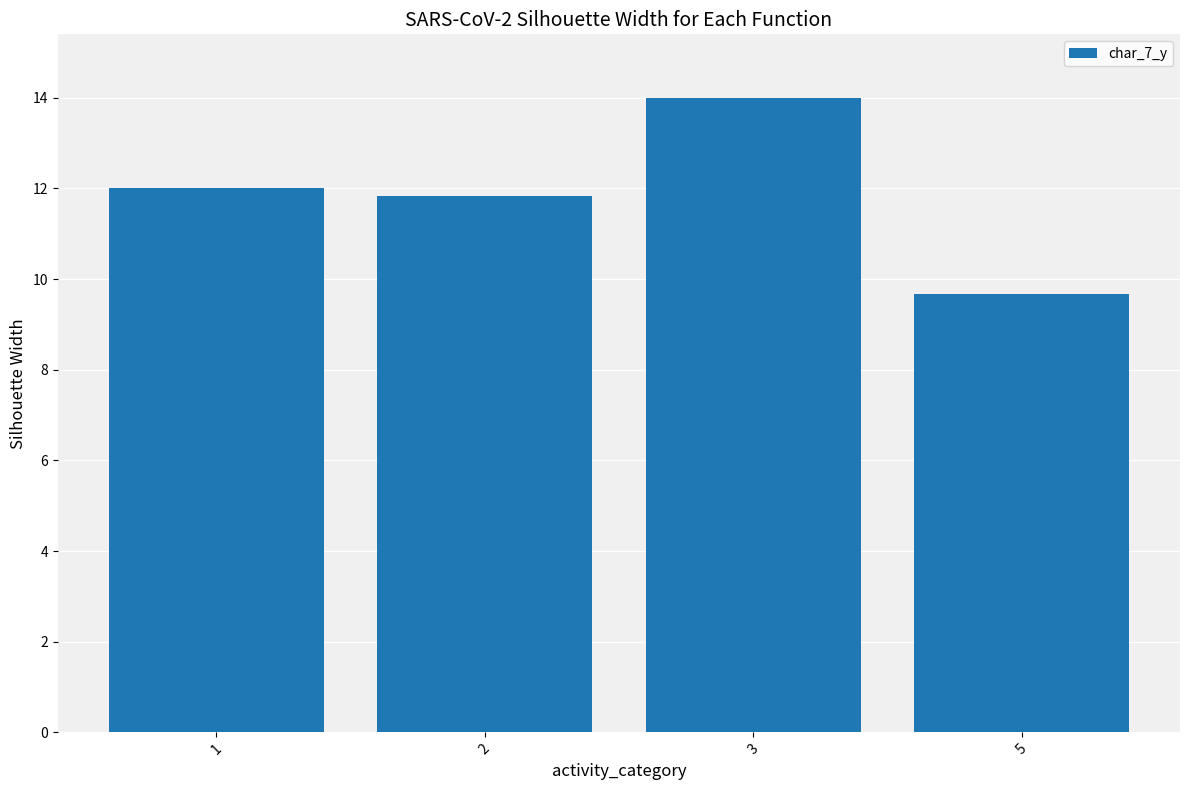

How many values are between 11 and 14?

3